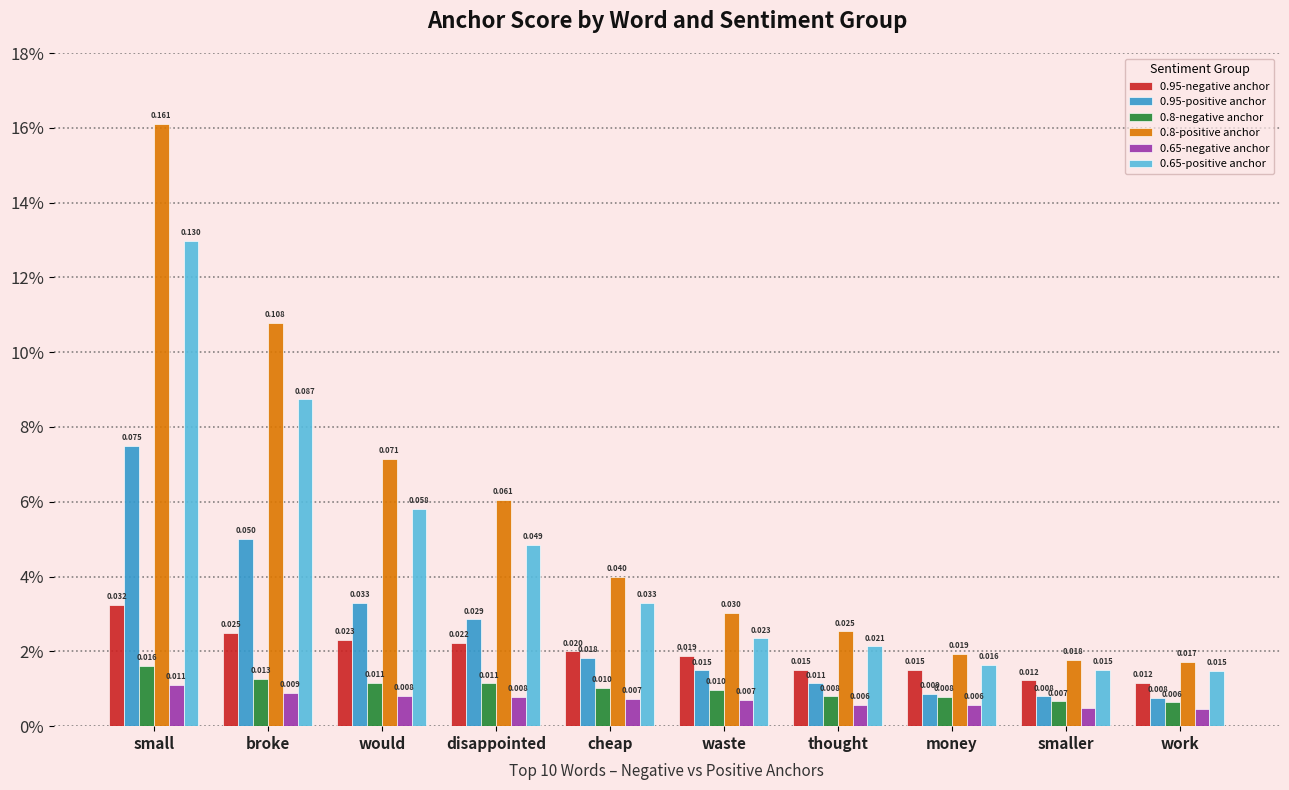

Which series changed the most between cheap and work?

0.8-positive anchor